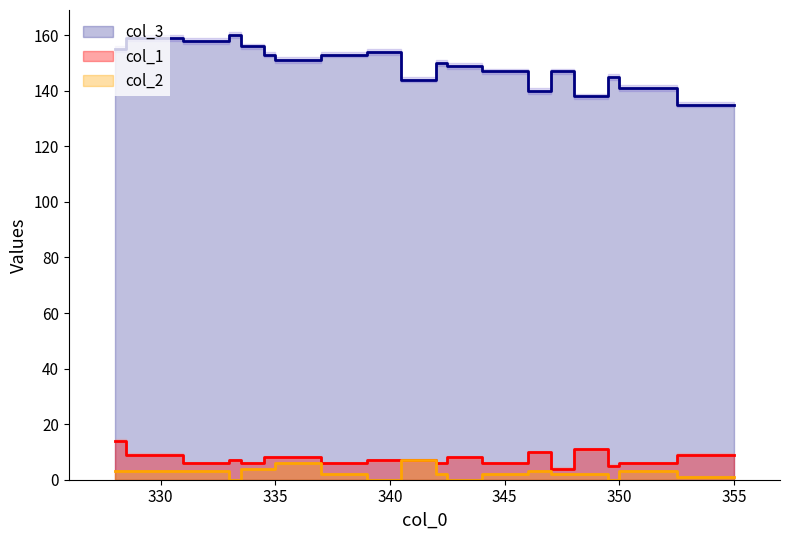

What are all the series names shown in the legend?

col_3, col_1, col_2